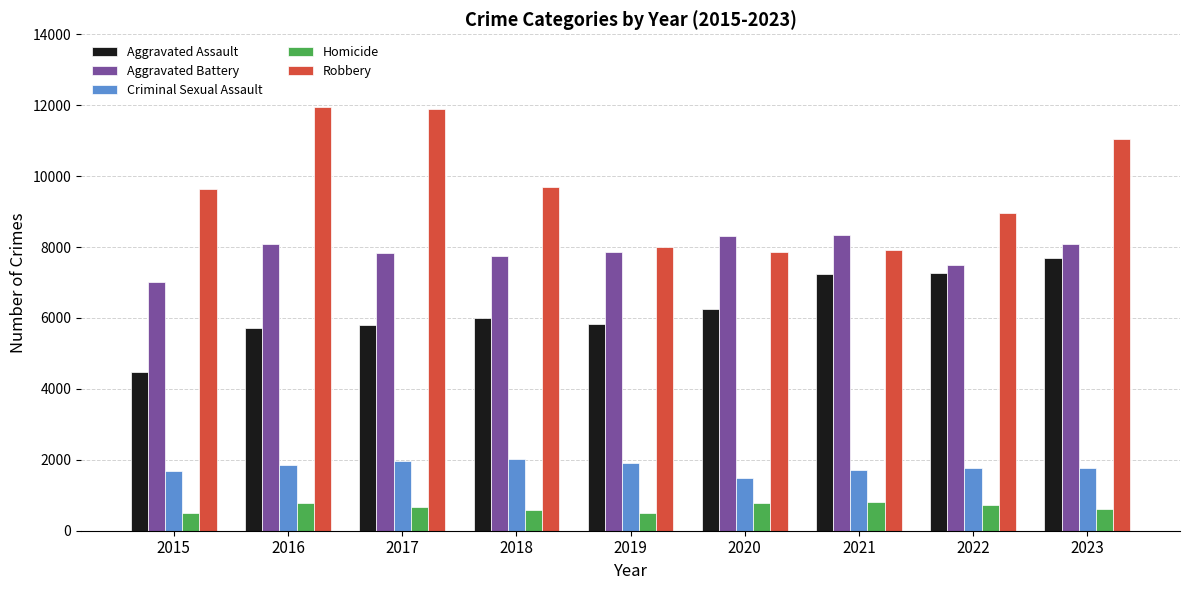

Is the value of Homicide at 2018 greater than the value of Aggravated Battery at 2015?

No